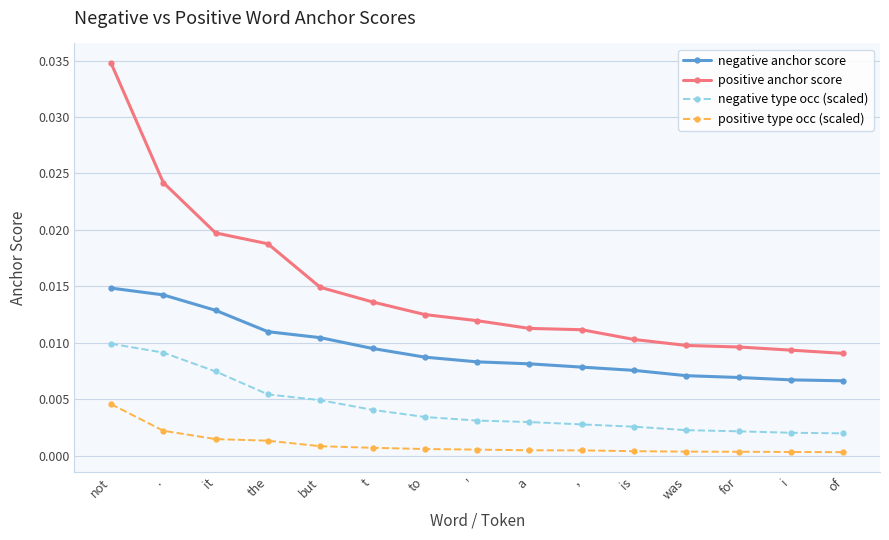

At a, list the series in order from largest to smallest.

positive anchor score, negative anchor score, negative type occ (scaled), positive type occ (scaled)